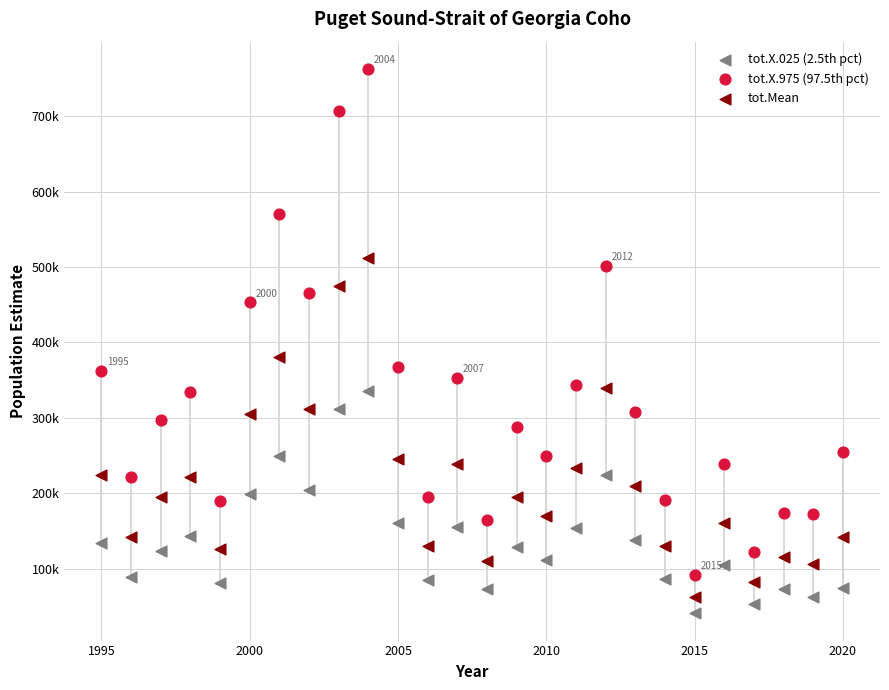

What are all the series names shown in the legend?

tot.X.025 (2.5th pct), tot.X.975 (97.5th pct), tot.Mean